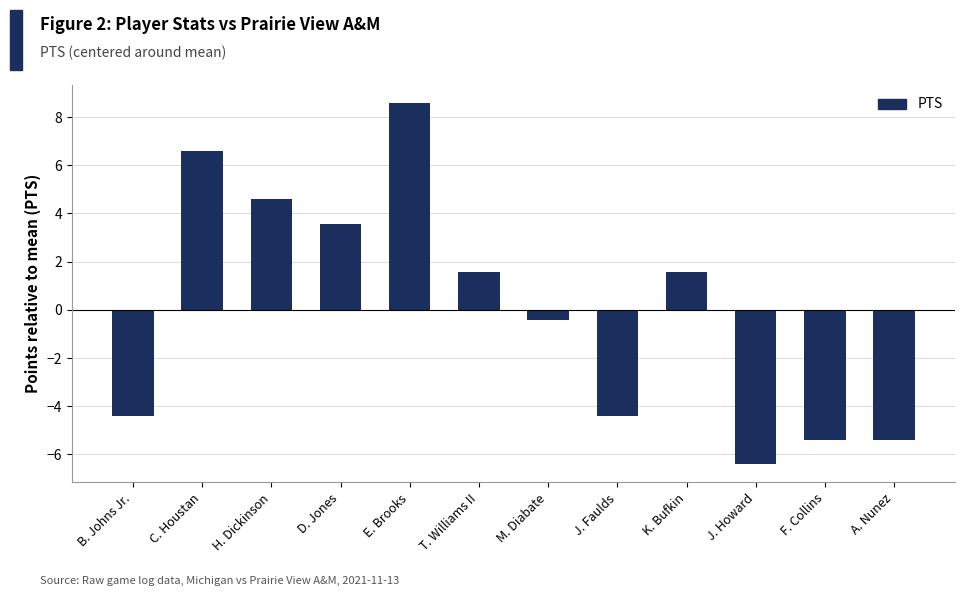

At which category does the chart reach its peak across all series?

E. Brooks